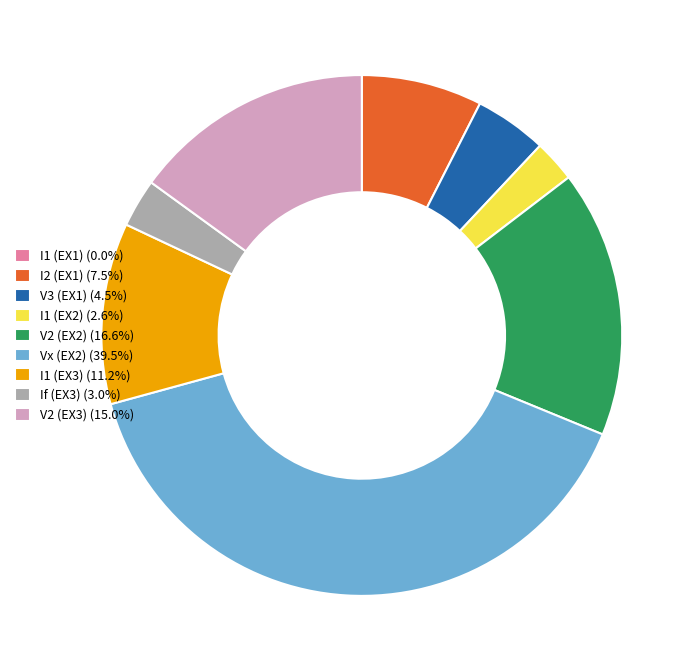

Combined, do V2 (EX2) (16.6%) and V2 (EX3) (15.0%) account for over 50%?

No